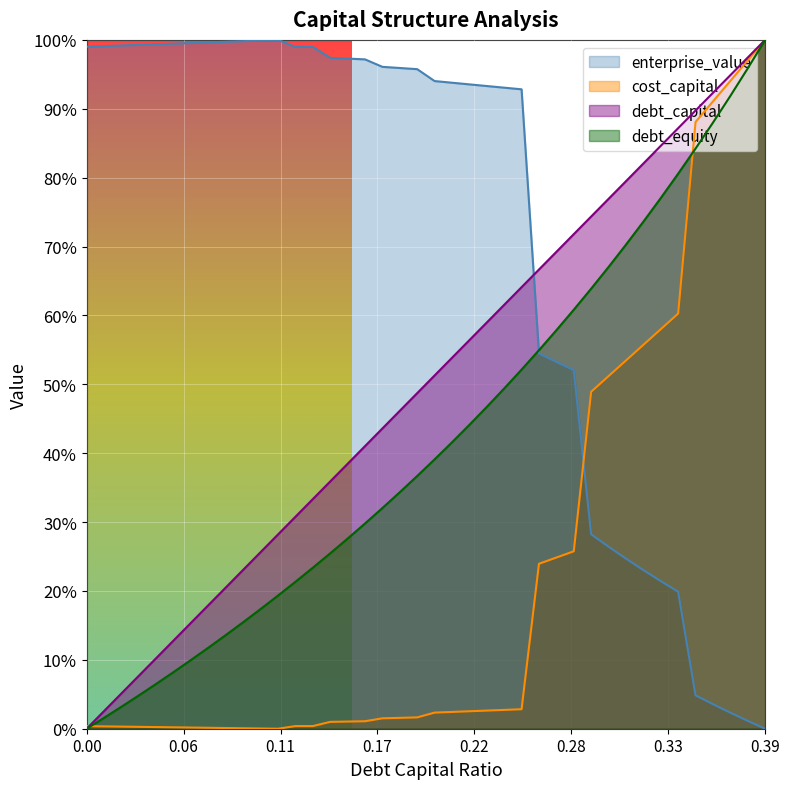

What are all the series names shown in the legend?

enterprise_value, cost_capital, debt_capital, debt_equity